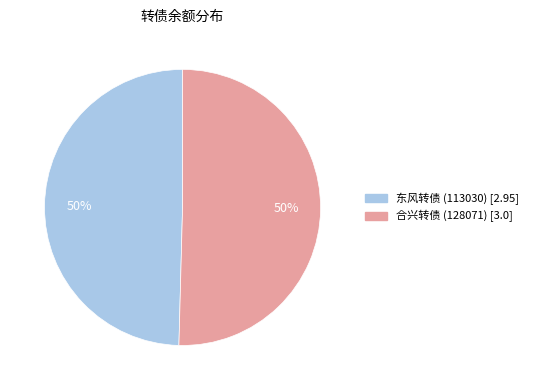

Combined, do 东风转债 (113030) and 合兴转债 (128071) account for over 50%?

Yes